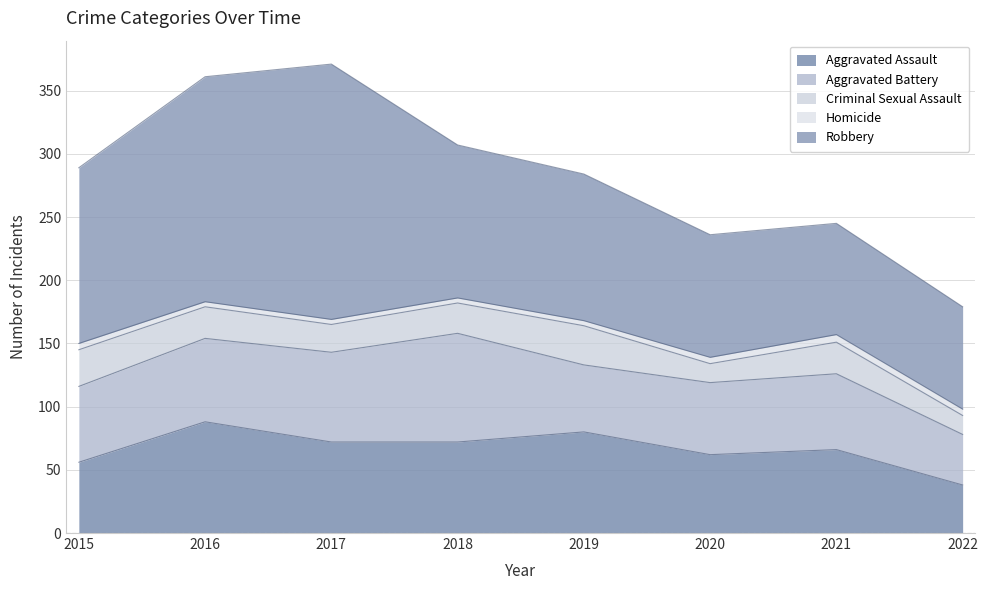

What is the difference between the maximum and minimum values in the Criminal Sexual Assault series?

16